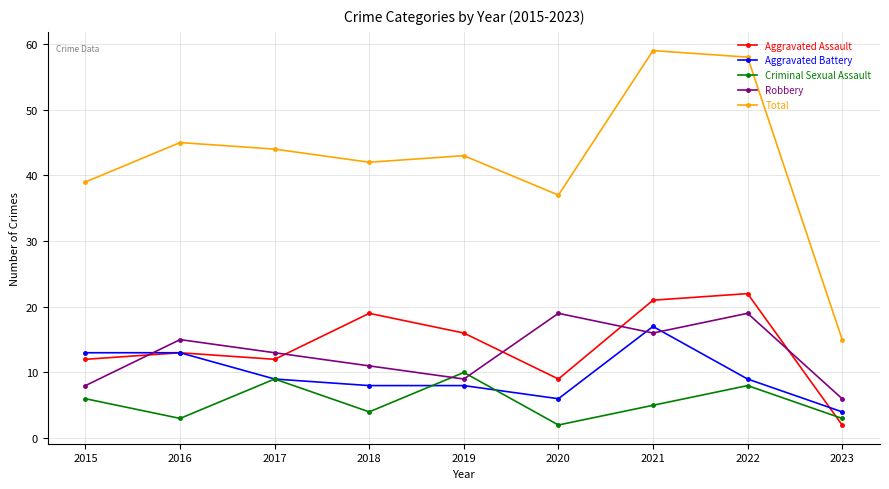

What are all the series names shown in the legend?

Aggravated Assault, Aggravated Battery, Criminal Sexual Assault, Robbery, Total